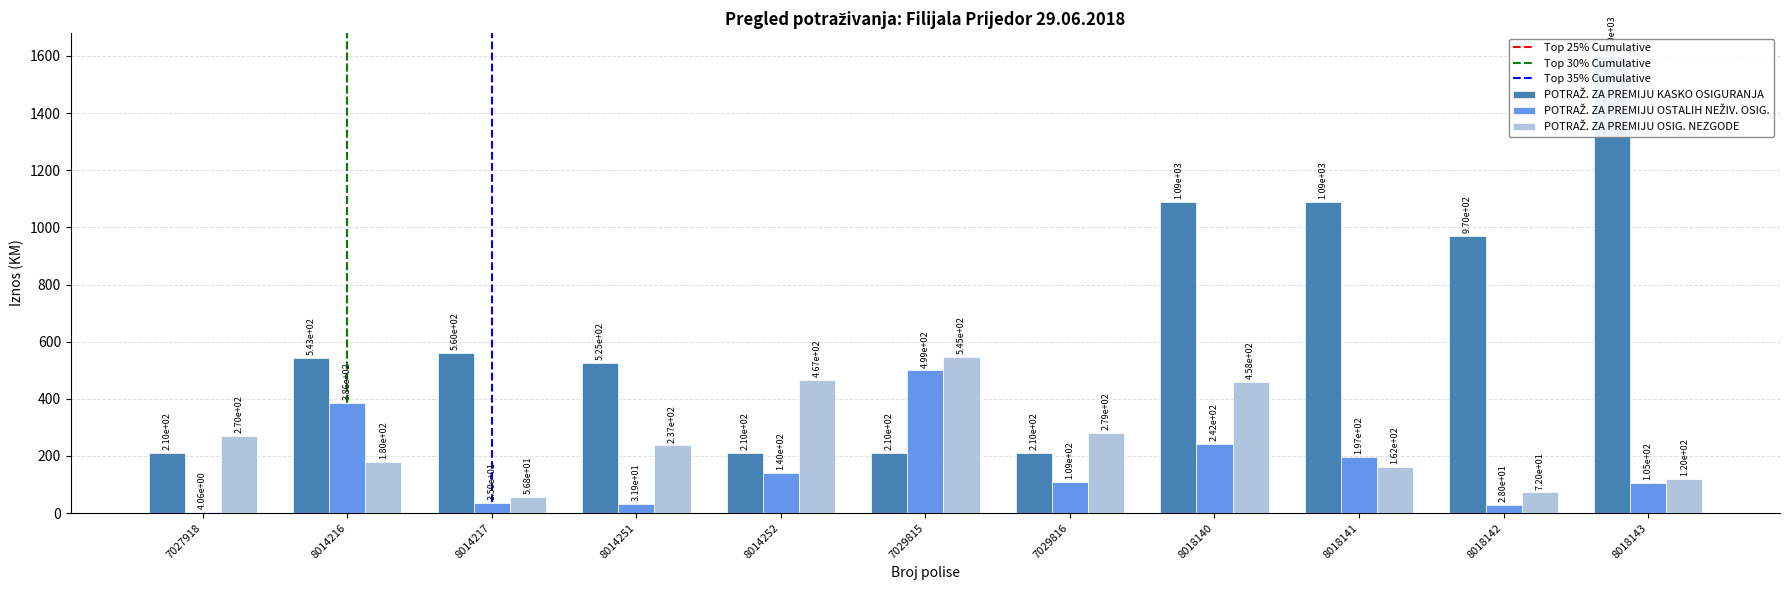

Which series changed the most between 8014217 and 7029816?

POTRAŽ. ZA PREMIJU KASKO OSIGURANJA